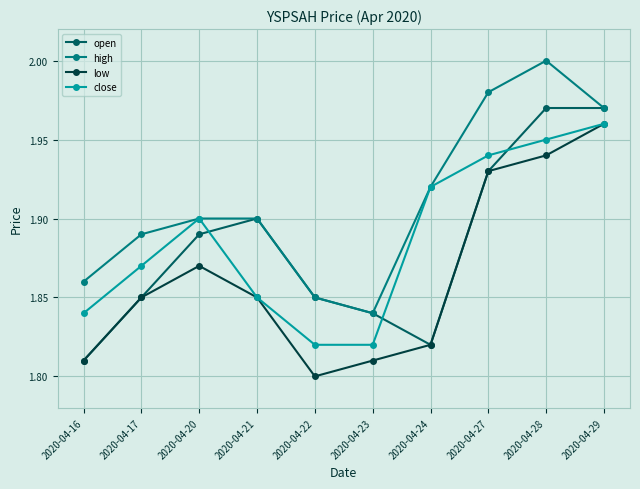

The value of close at 2020-04-24 is 1.9. True or false?

True